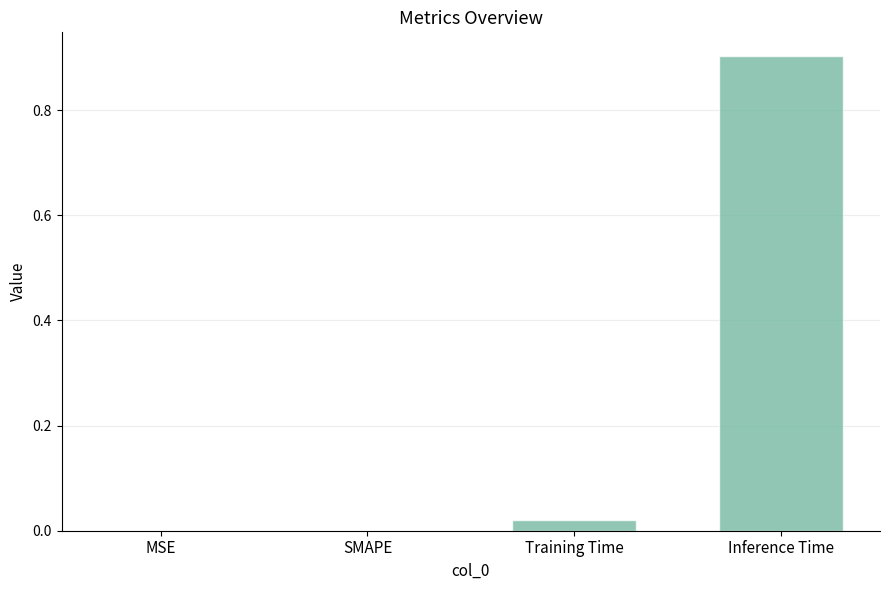

Is it true that the value at Training Time is 0.0?

True